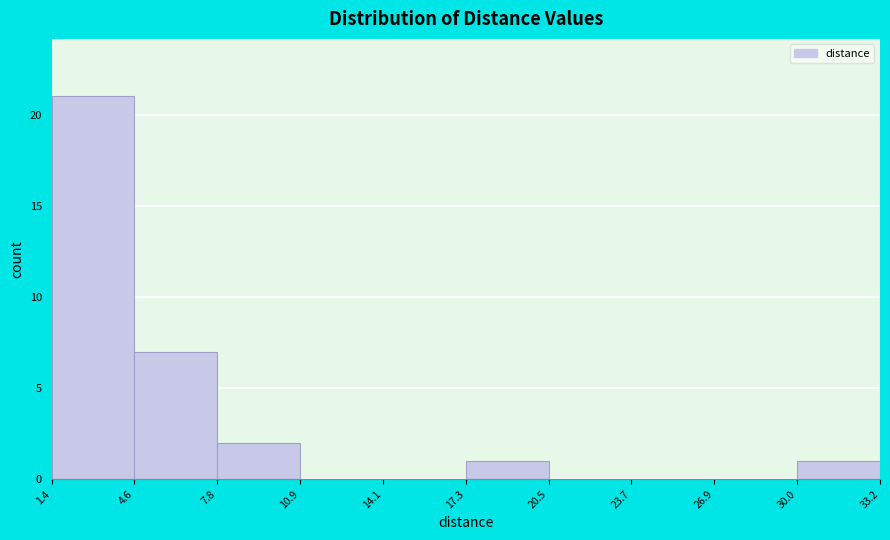

What is the height of the bar covering 7.8 to 10.9 on the x-axis? The values are not printed on the chart, so give them approximately, as read against the axis.

2